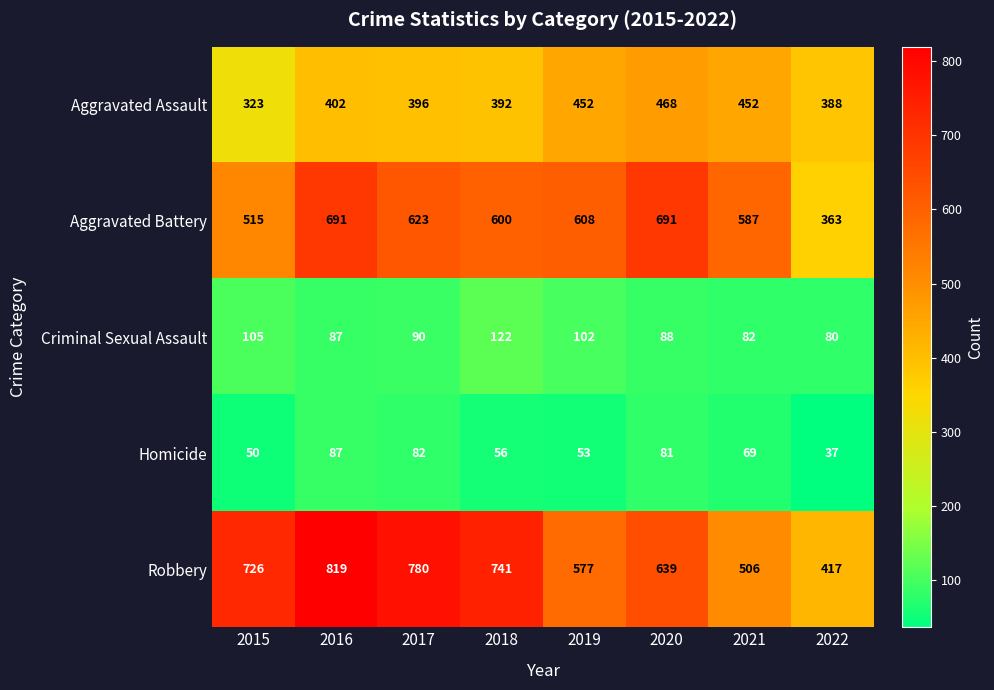

Which series has the widest spread of values?

Robbery